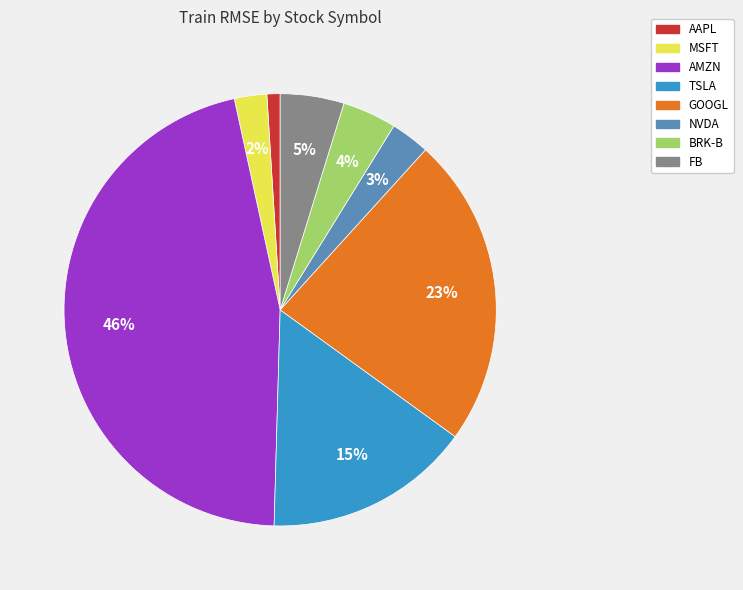

What is the smallest slice in the pie chart?

AAPL